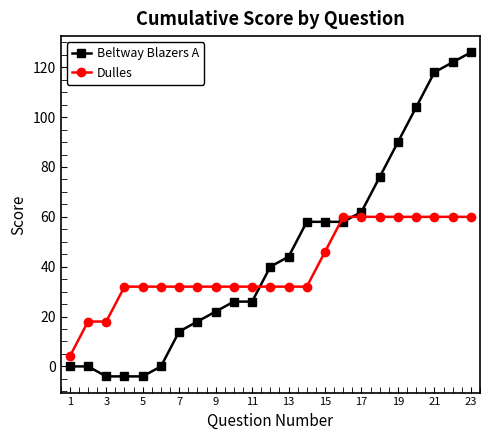

Which series ends up on top after the final intersection of Beltway Blazers A and Dulles?

Beltway Blazers A